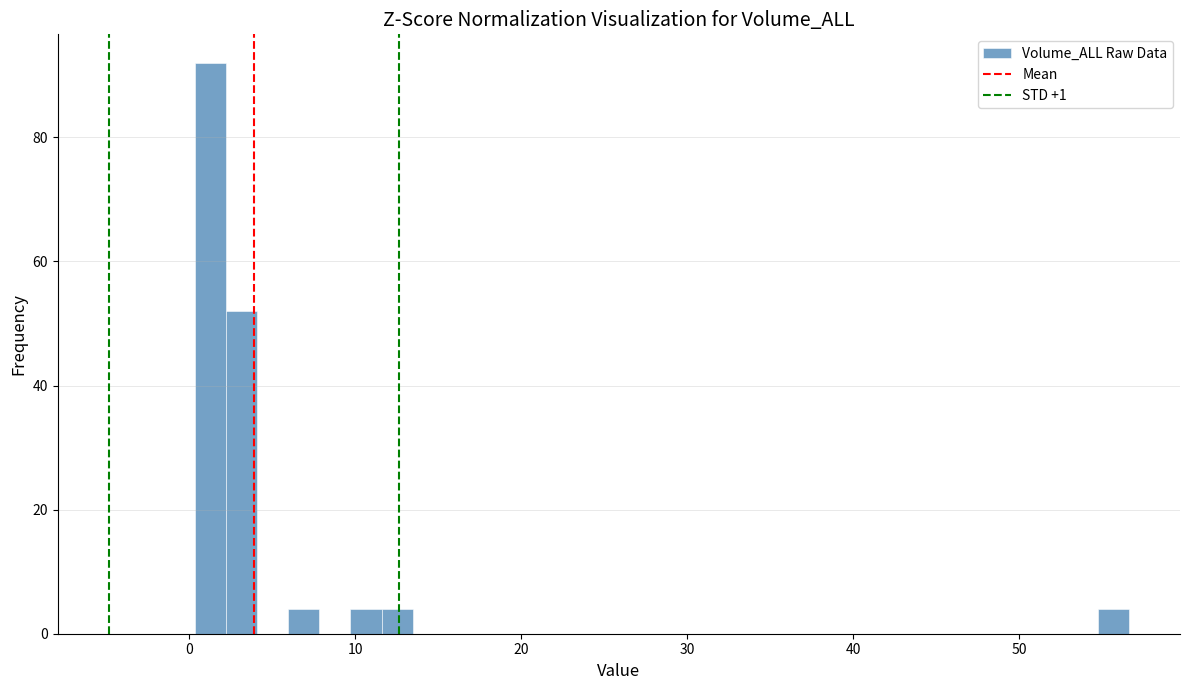

Around what value on the x-axis is the tallest bar? Give the approximate position of its centre, as read against the axis.

1